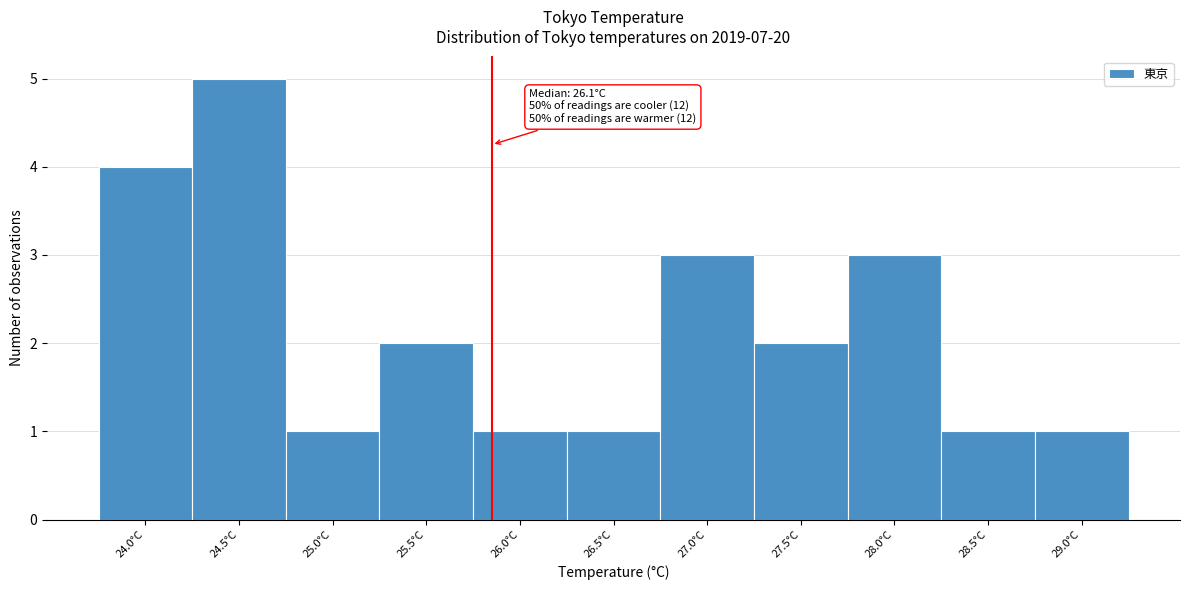

Reading left to right, extract all data points from this chart.

24.0°C=4	24.5°C=5	25.0°C=1	25.5°C=2	26.0°C=1	26.5°C=1	27.0°C=3	27.5°C=2	28.0°C=3	28.5°C=1	29.0°C=1